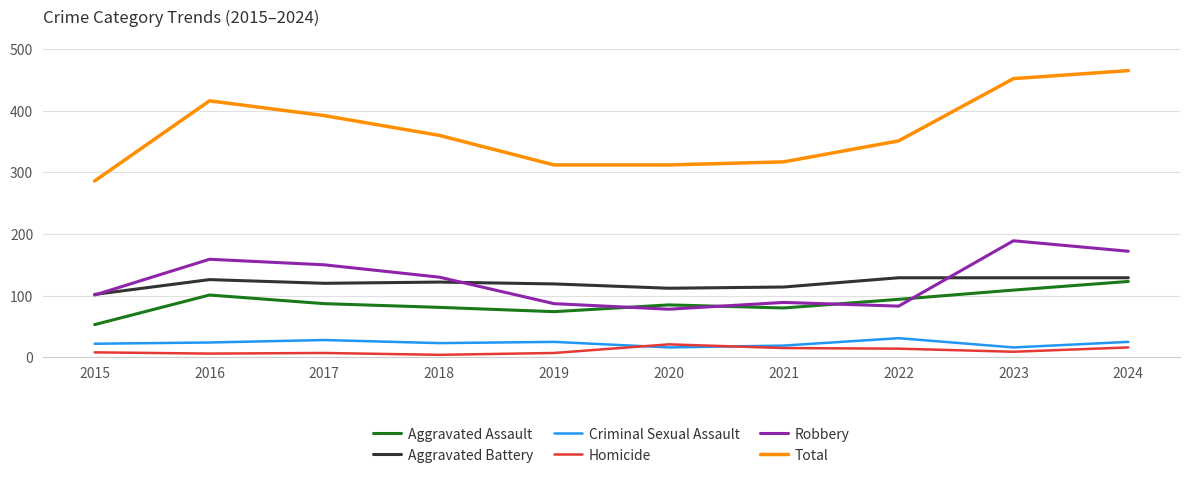

At 2017, list the series in order from smallest to largest.

Homicide, Criminal Sexual Assault, Aggravated Assault, Aggravated Battery, Robbery, Total